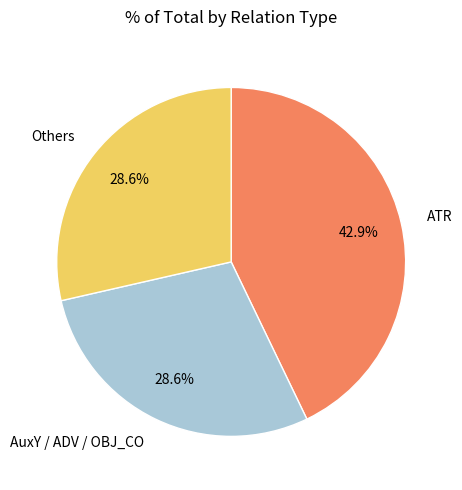

Do AuxY / ADV / OBJ_CO and Others together represent more than half of the pie?

Yes